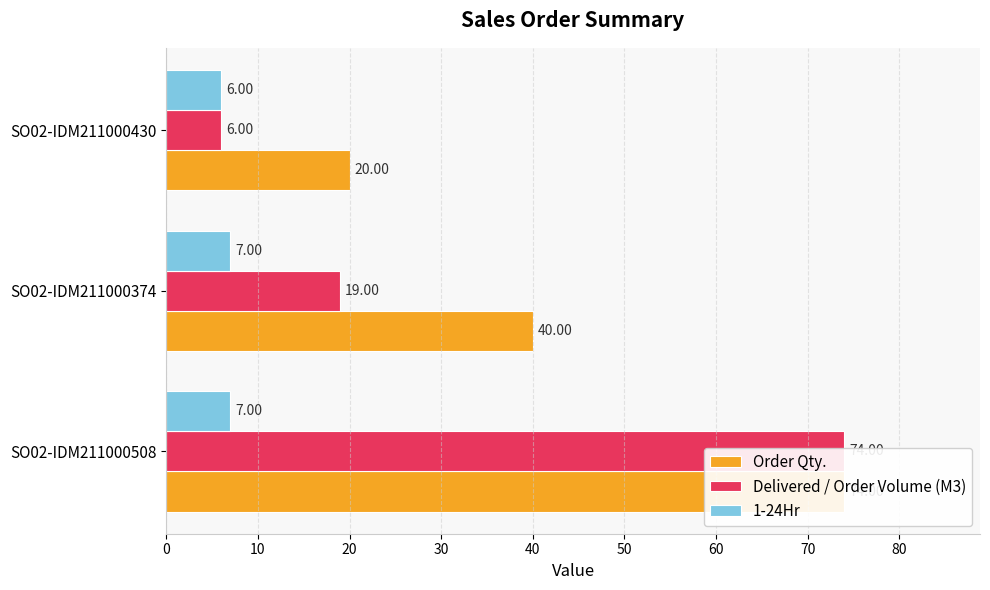

What is the lowest value of the Order Qty. series?

20